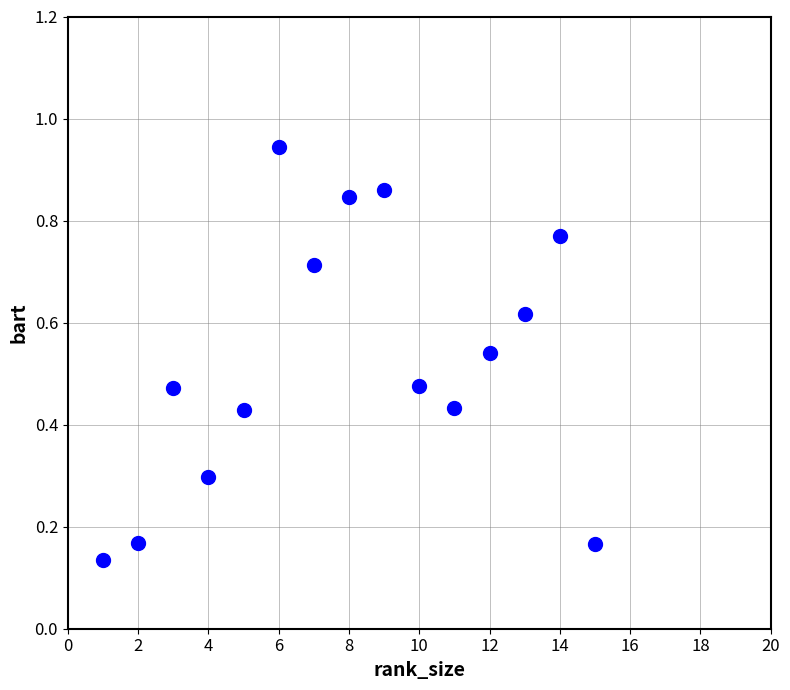

What is the range of X values (max minus min)?

14.0